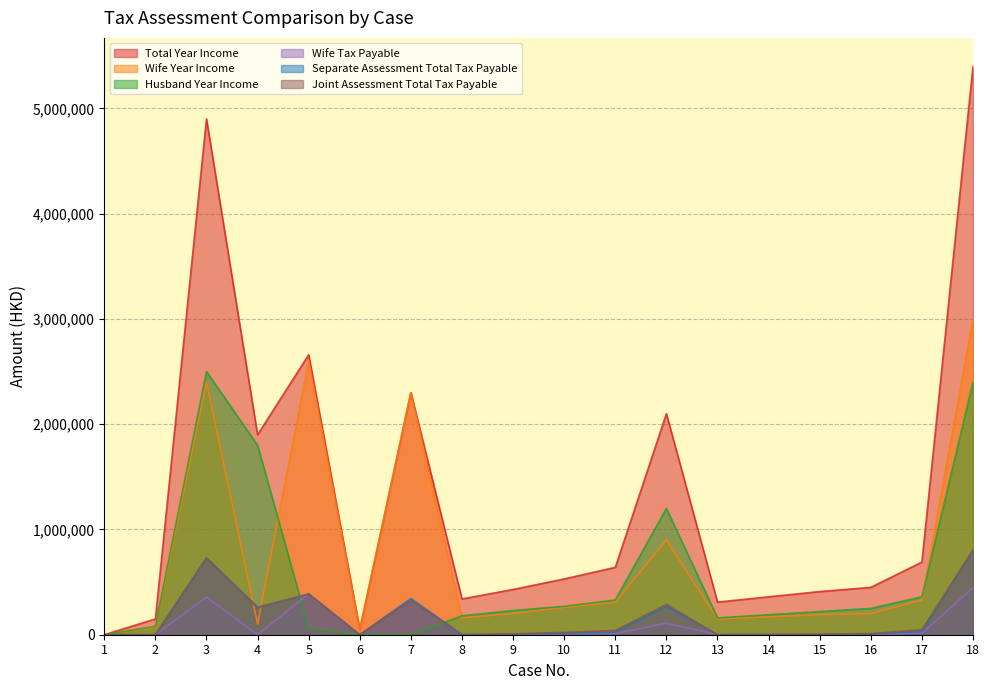

True or false: Separate Assessment Total Tax Payable has more than 0 interior local peaks.

True